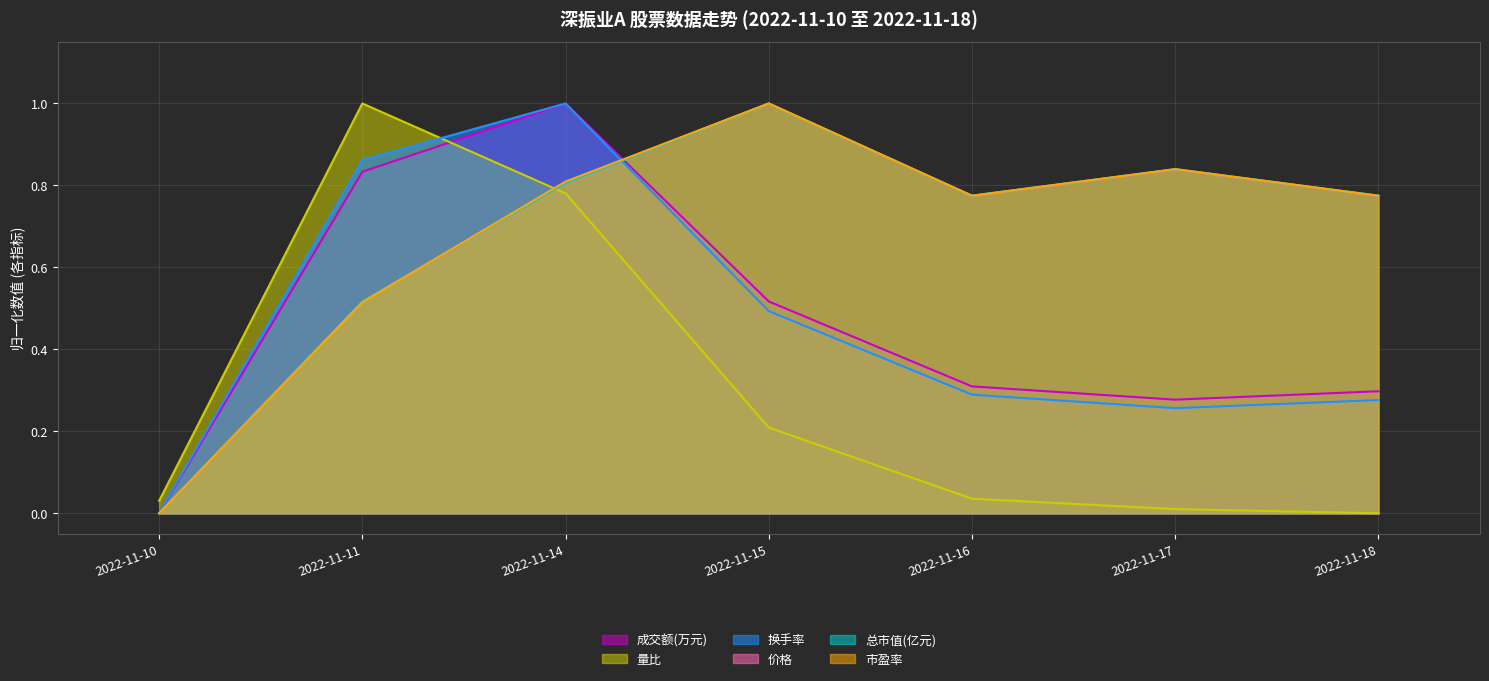

What are all the series names shown in the legend?

成交额(万元), 量比, 换手率, 价格, 总市值(亿元), 市盈率